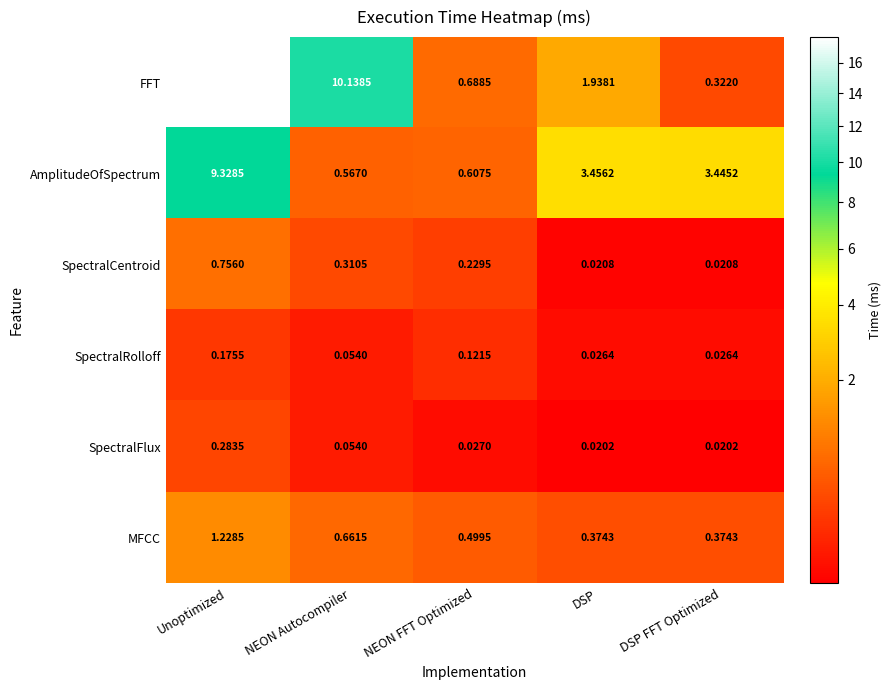

Which series has the largest range (max minus min)?

FFT